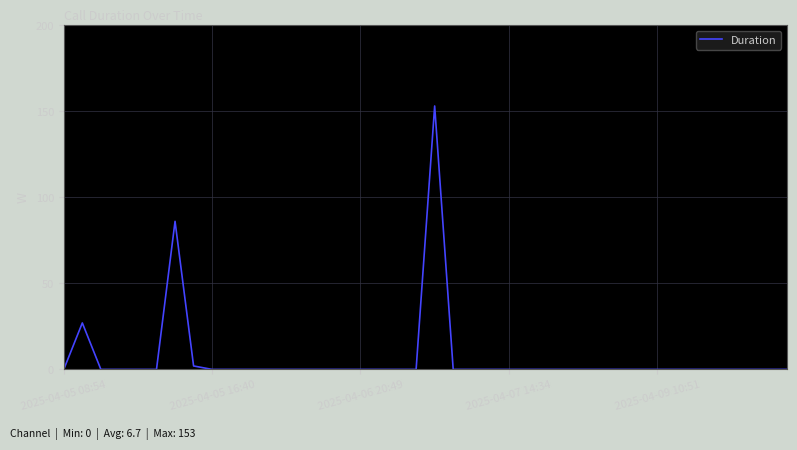

What is the maximum value shown in the chart?

153